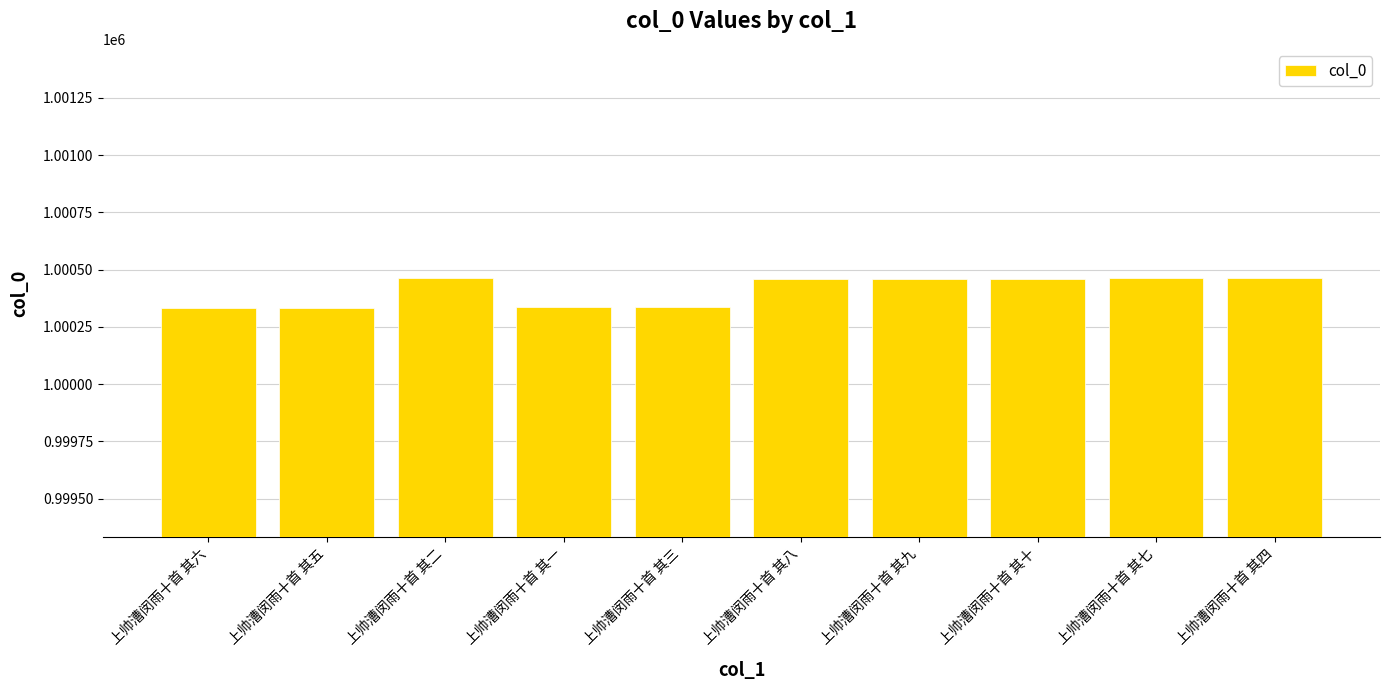

The chart shows a value of 1000334 at 上帅漕闵雨十首 其五. True or false?

True